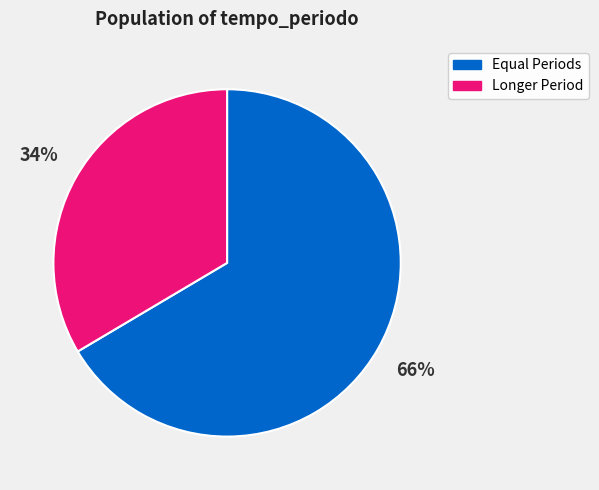

Do Equal Periods and Longer Period together represent more than half of the pie?

Yes